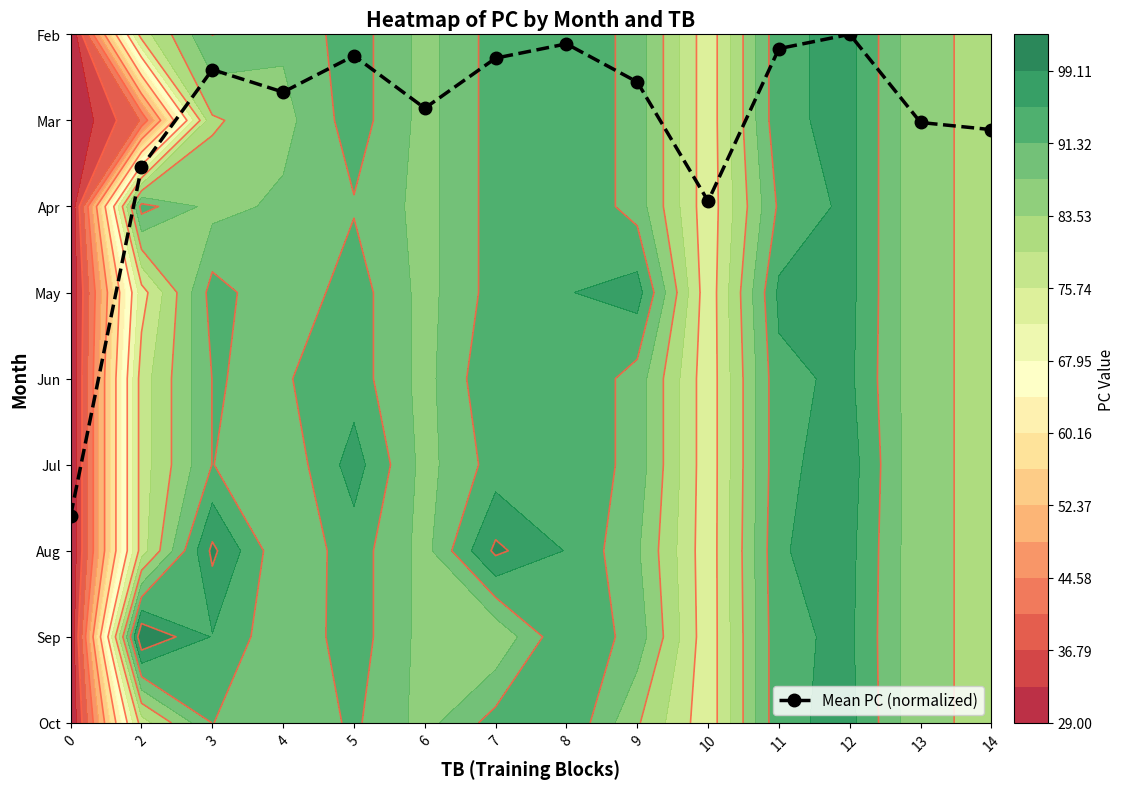

Reading left to right, transcribe all the data shown in this chart.

2.4	6.5	7.6	7.3	7.8	7.1	7.7	7.9	7.4	6.1	7.8	8.0	7.0	6.9